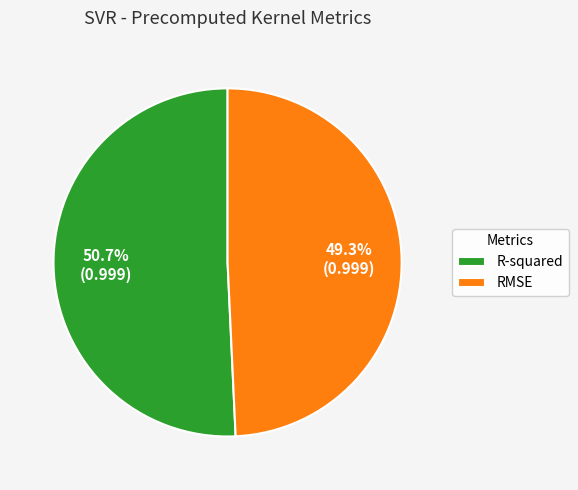

What percentage is the R-squared slice, to the nearest percent?

51%